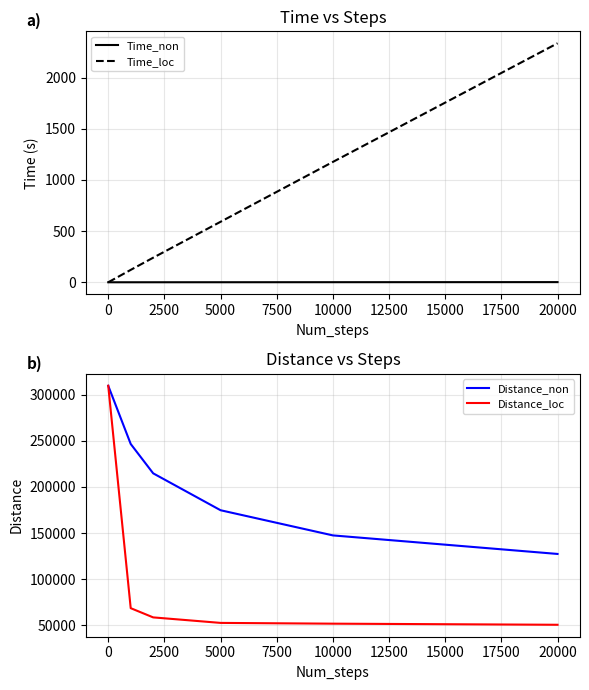

Is it true that Time_non equals 0.8 at 10000?

True